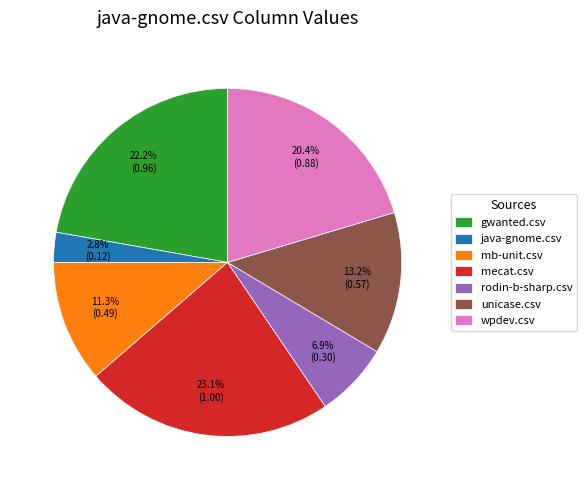

Does wpdev.csv account for over 50% of the chart?

No